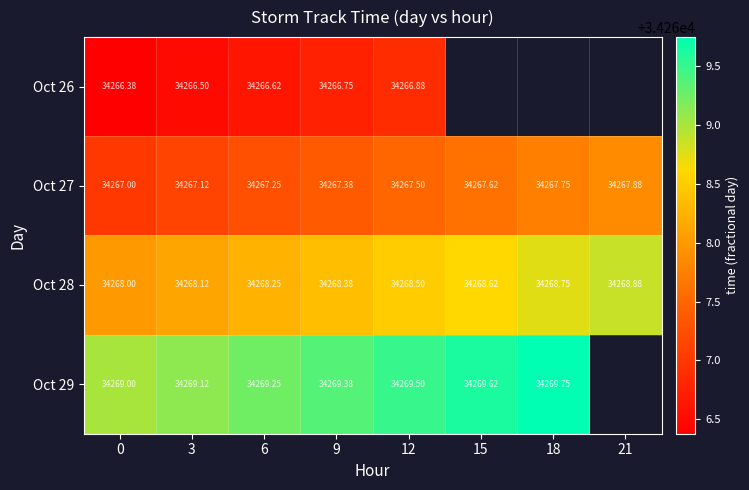

What is the smallest value displayed?

34266.4